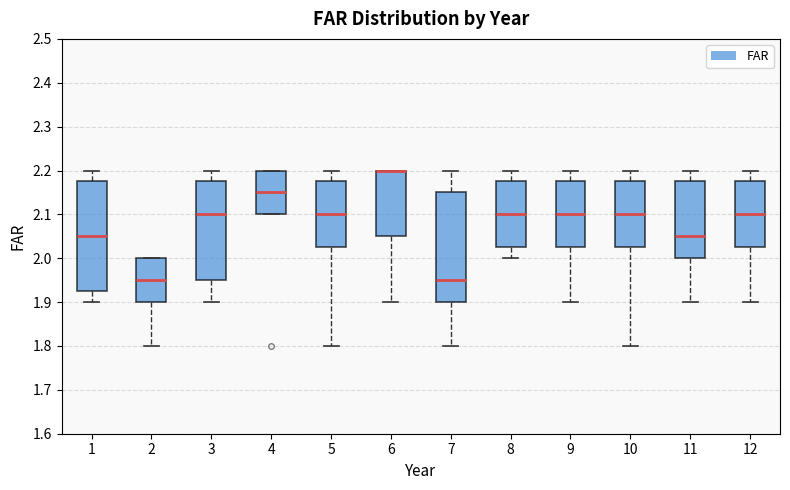

Reading left to right, transcribe this box plot: for each box, give where its median line is, the range the box spans, and where its two whiskers end, as read against the y-axis. The values are not printed on the chart, so give them approximately, as read against the axis.

1: median 2.05, box 1.93 to 2.18, whiskers 1.90 to 2.20
2: median 1.95, box 1.90 to 2.00, whiskers 1.80 to 2.00
3: median 2.10, box 1.95 to 2.18, whiskers 1.90 to 2.20
4: median 2.15, box 2.10 to 2.20, whiskers 2.10 to 2.20
5: median 2.10, box 2.03 to 2.18, whiskers 1.80 to 2.20
6: median 2.20 (drawn on the box's upper edge), box 2.05 to 2.20, whiskers 1.90 to 2.20
7: median 1.95, box 1.90 to 2.15, whiskers 1.80 to 2.20
8: median 2.10, box 2.03 to 2.18, whiskers 2.00 to 2.20
9: median 2.10, box 2.03 to 2.18, whiskers 1.90 to 2.20
10: median 2.10, box 2.03 to 2.18, whiskers 1.80 to 2.20
11: median 2.05, box 2.00 to 2.18, whiskers 1.90 to 2.20
12: median 2.10, box 2.03 to 2.18, whiskers 1.90 to 2.20